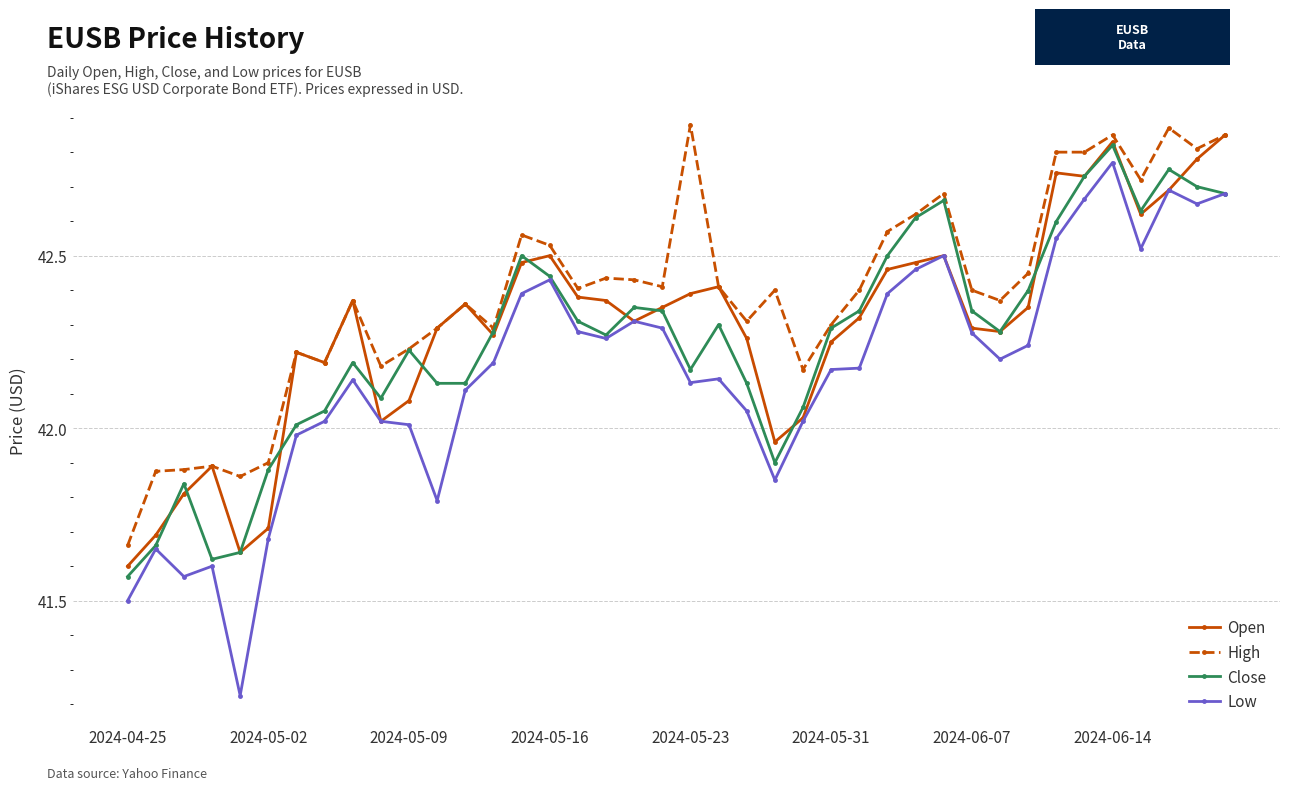

At how many categories does at least one series exceed 41?

40